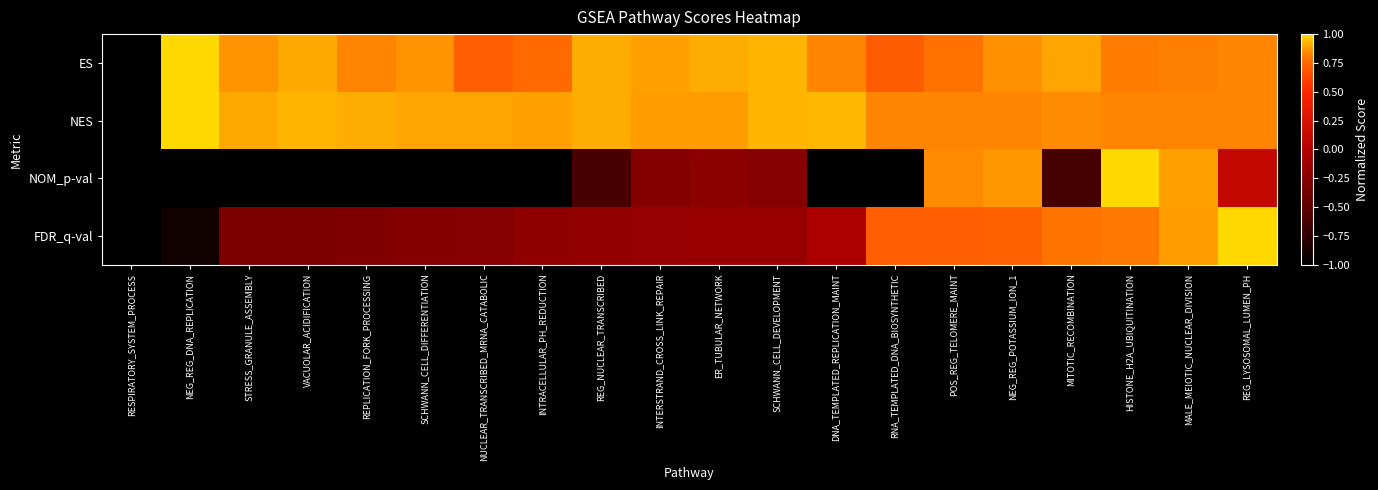

At how many categories does at least one series exceed 0?

19